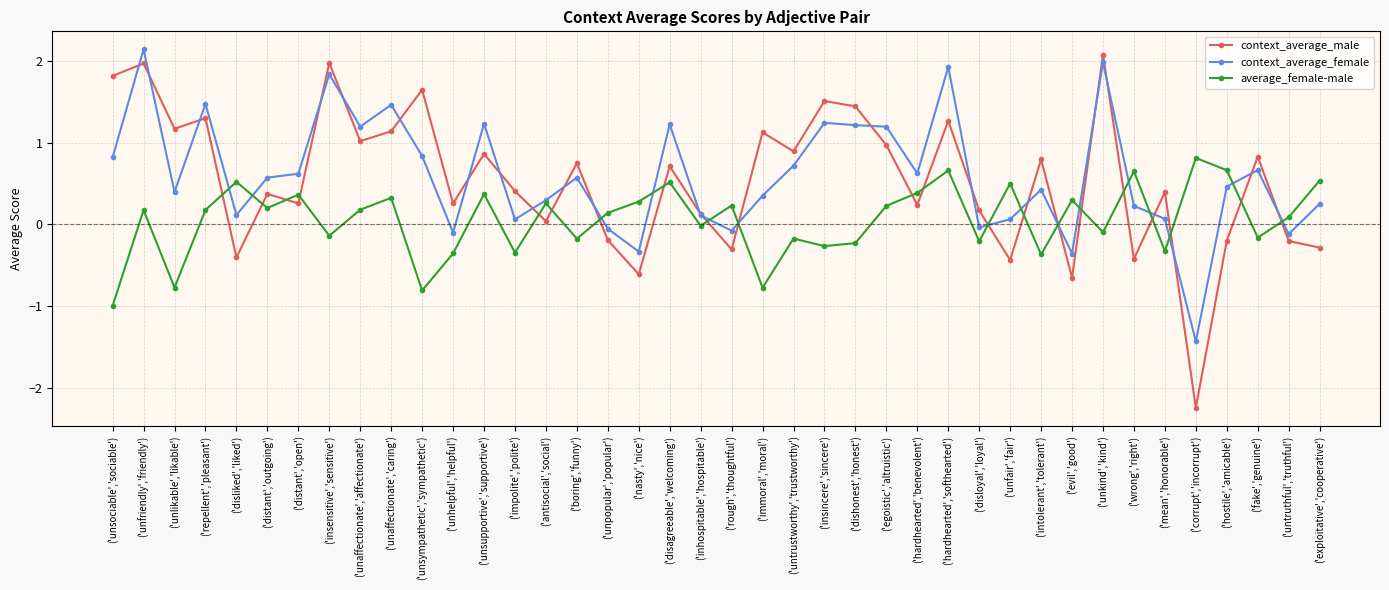

Between which two adjacent categories do average_female-male and context_average_male first intersect?

('repellent','pleasant') and ('disliked','liked')